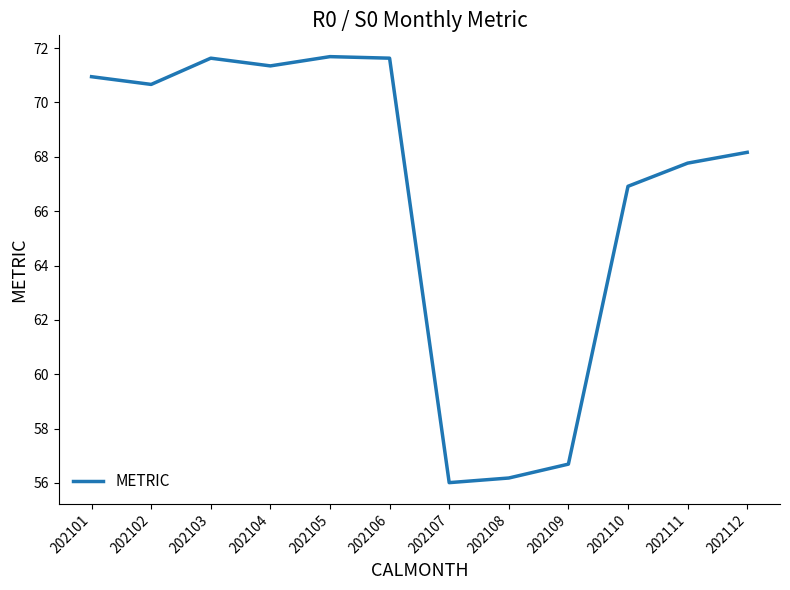

At which label does the data first exceed 70?

202101